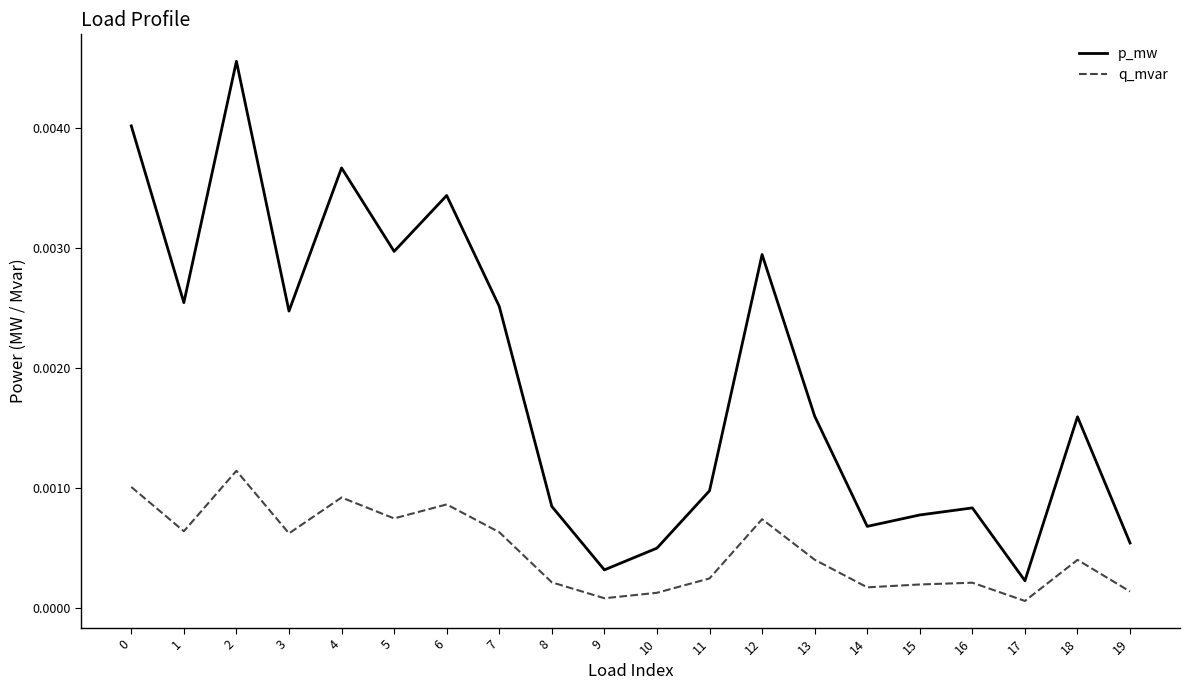

Which series has the widest spread of values?

p_mw